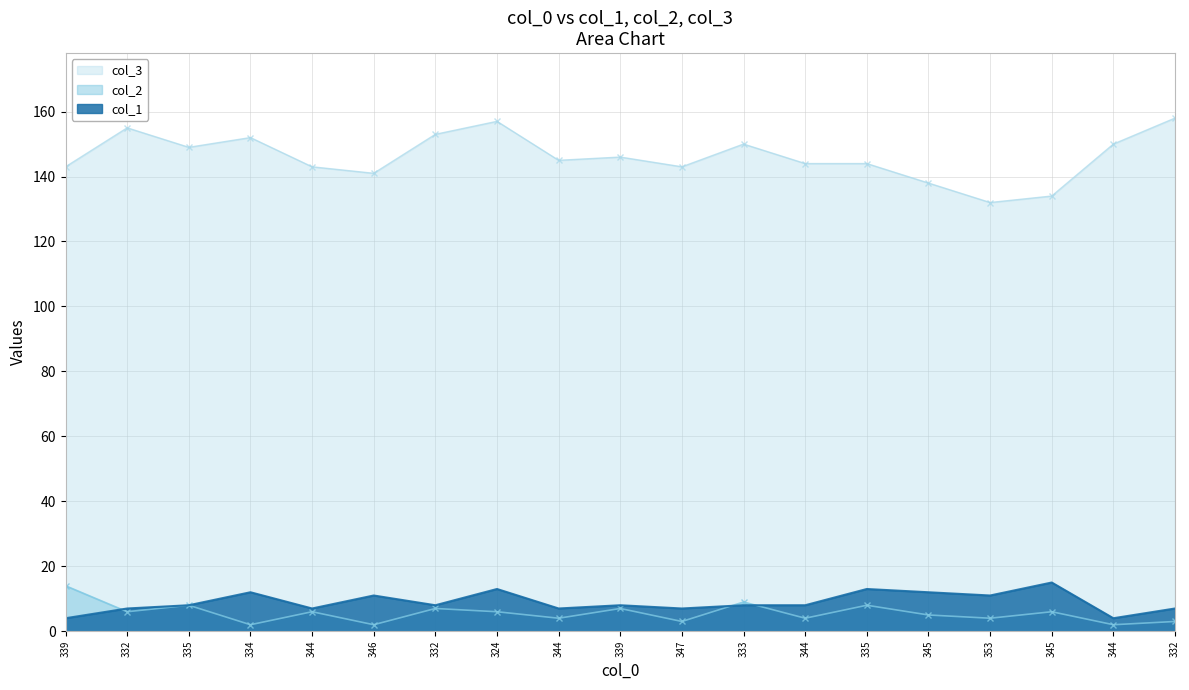

List the series in order of their peak value, lowest first.

col_2, col_1, col_3